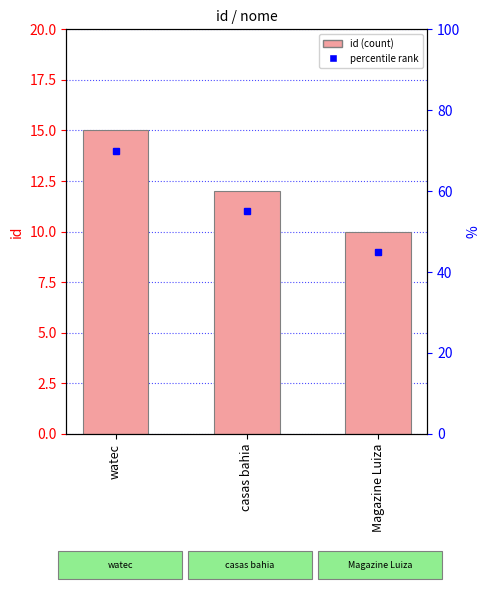

Reading left to right, what are all the values shown in this chart?

watec=15	casas bahia=12	Magazine Luiza=10